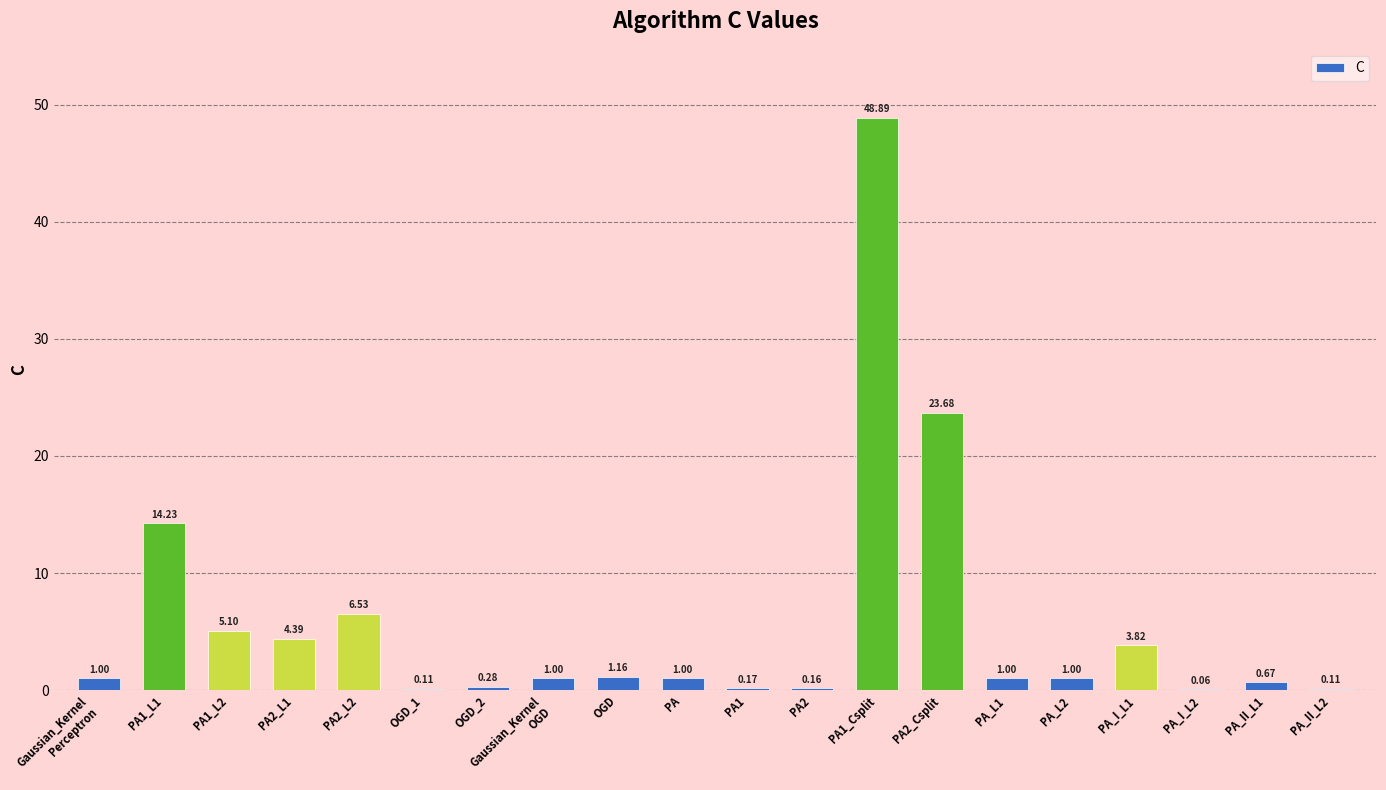

Approximately how many times larger is the value at PA1_L1 compared to PA_L2?

14.2